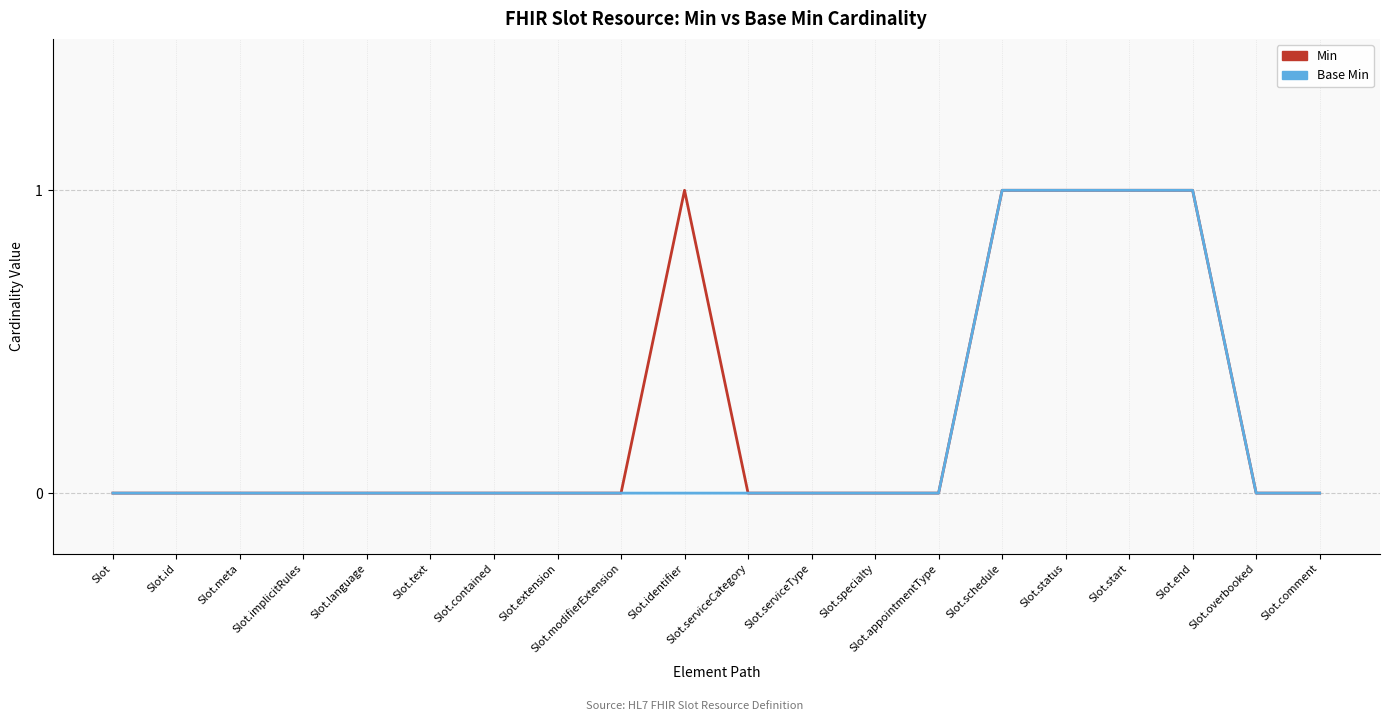

Is it true that Min equals 1 at Slot.status?

True